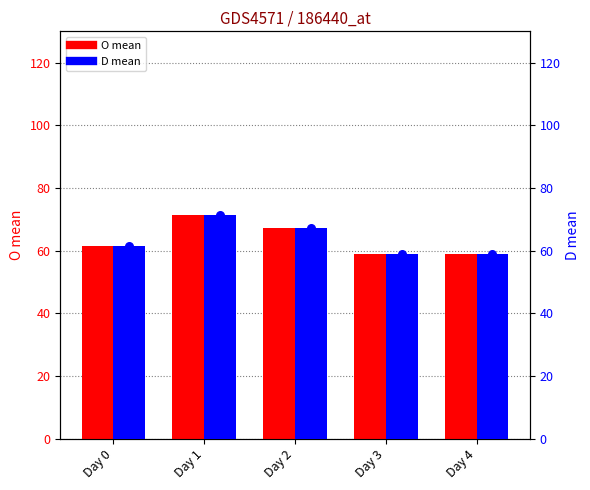

Which series contains the lowest Y value?

O mean